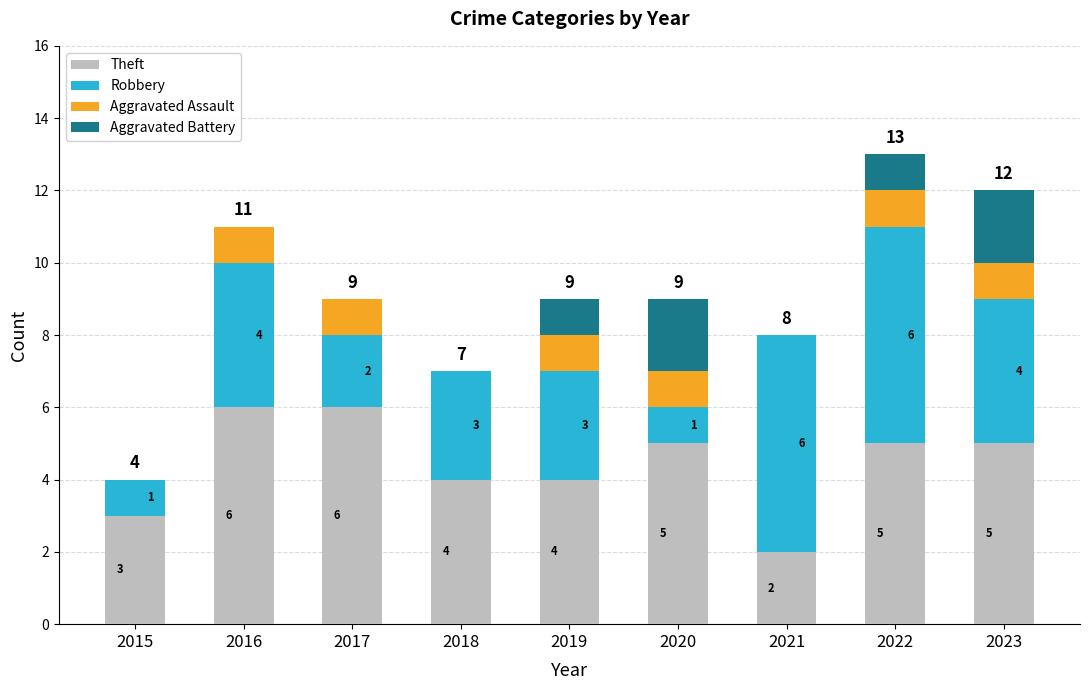

Count the number of data series in this chart.

4